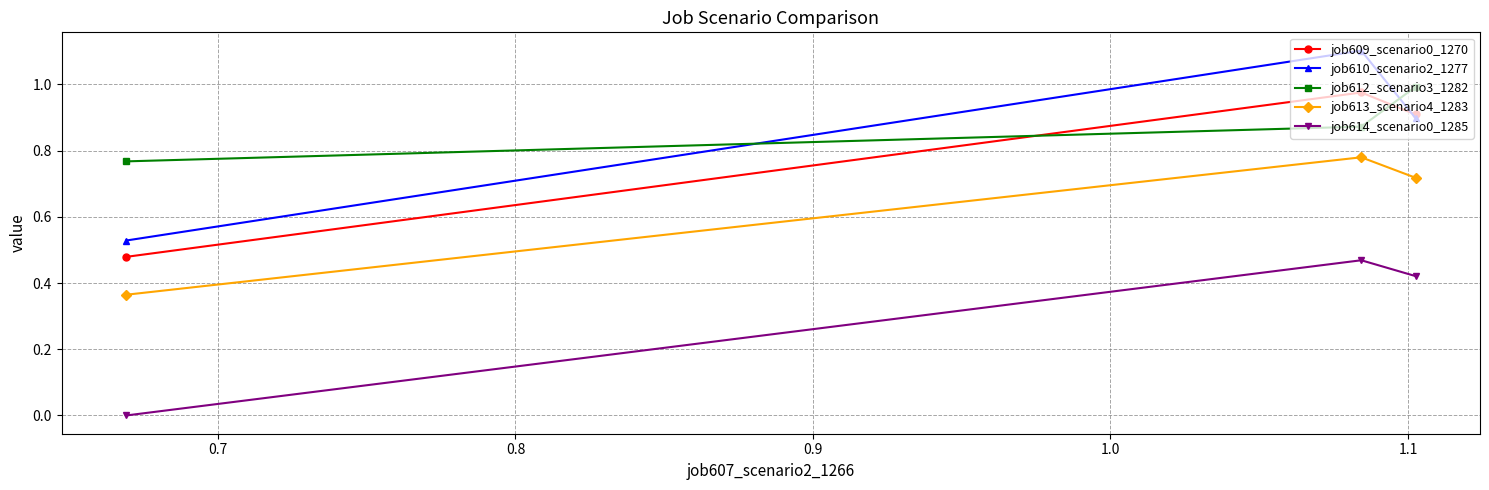

Which series has the widest spread of values?

job610_scenario2_1277